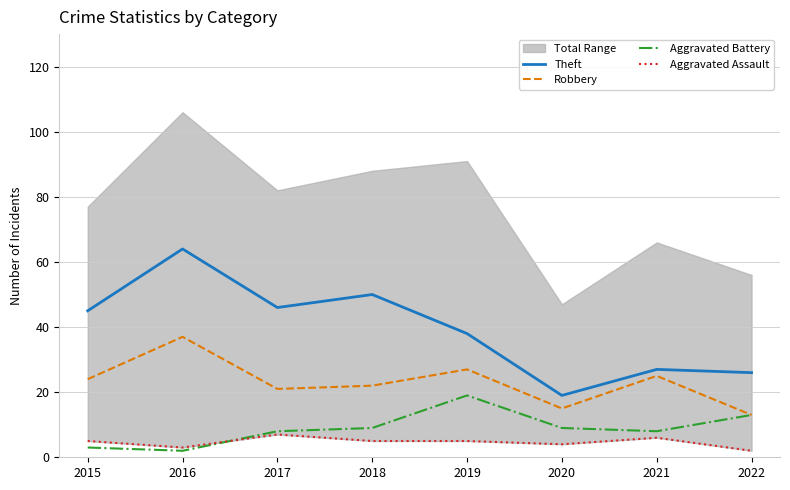

At how many categories does at least one series exceed 50?

1